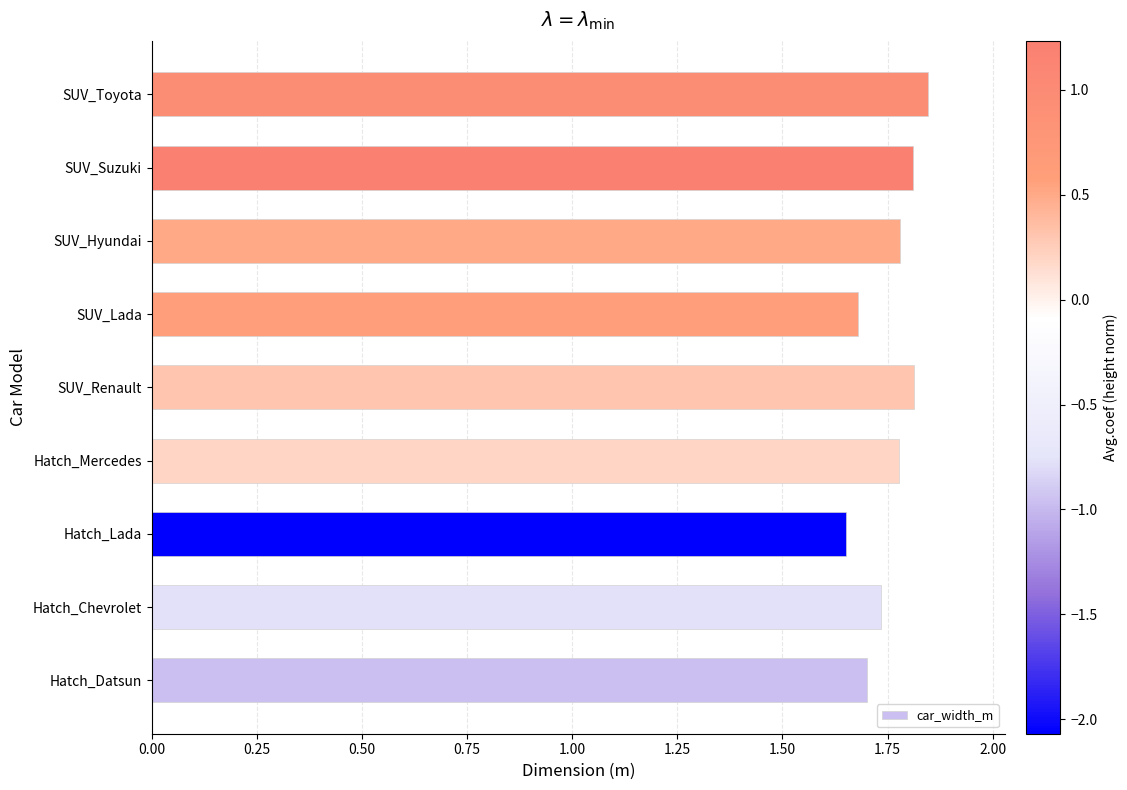

What is the difference between the maximum and minimum values?

0.2